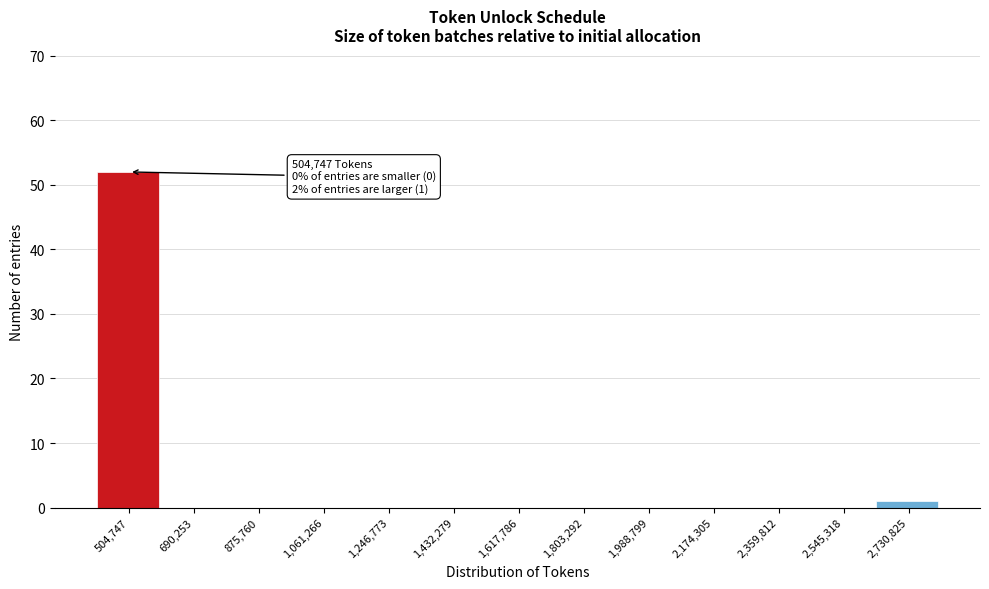

Reading left to right, extract all data points from this chart.

504,747=52	690,253=0	875,760=0	1,061,266=0	1,246,773=0	1,432,279=0	1,617,786=0	1,803,292=0	1,988,799=0	2,174,305=0	2,359,812=0	2,545,318=0	2,730,825=1